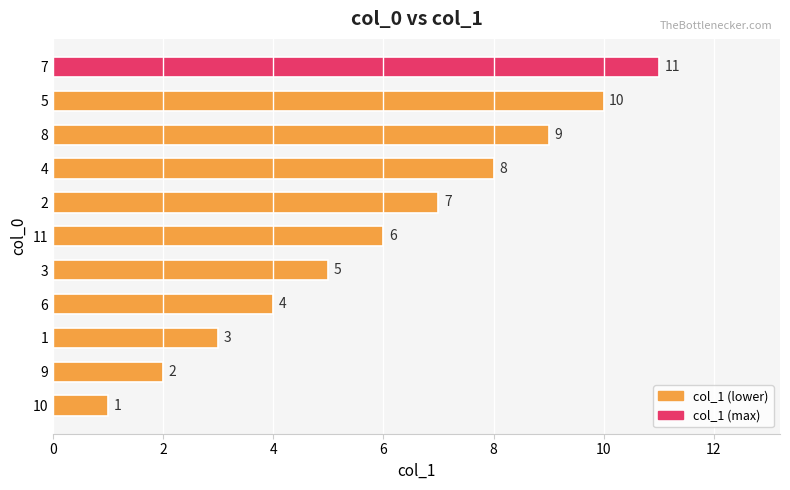

What is the difference between the second highest and second lowest values?

8